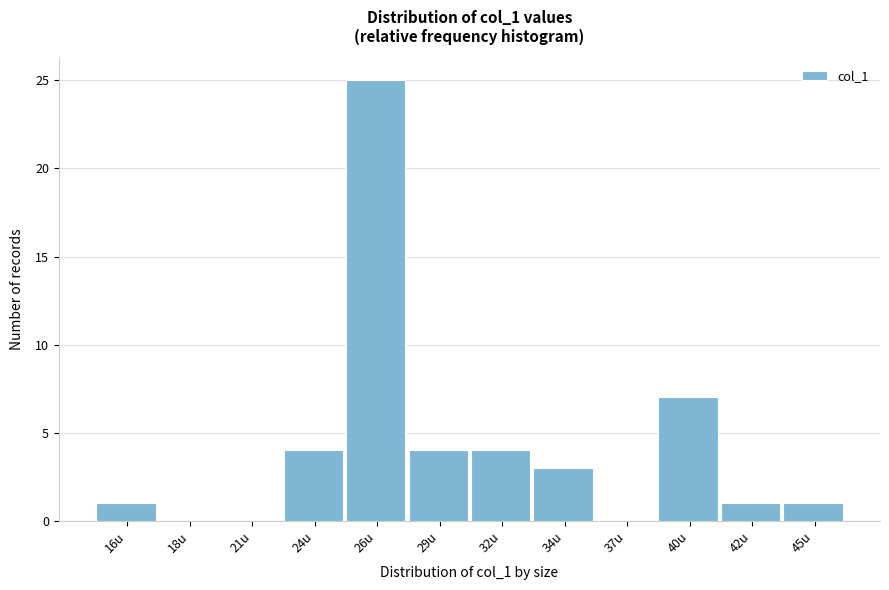

Reading right to left, transcribe all the data shown in this chart.

45u=1	42u=1	40u=7	37u=0	34u=3	32u=4	29u=4	26u=25	24u=4	21u=0	18u=0	16u=1